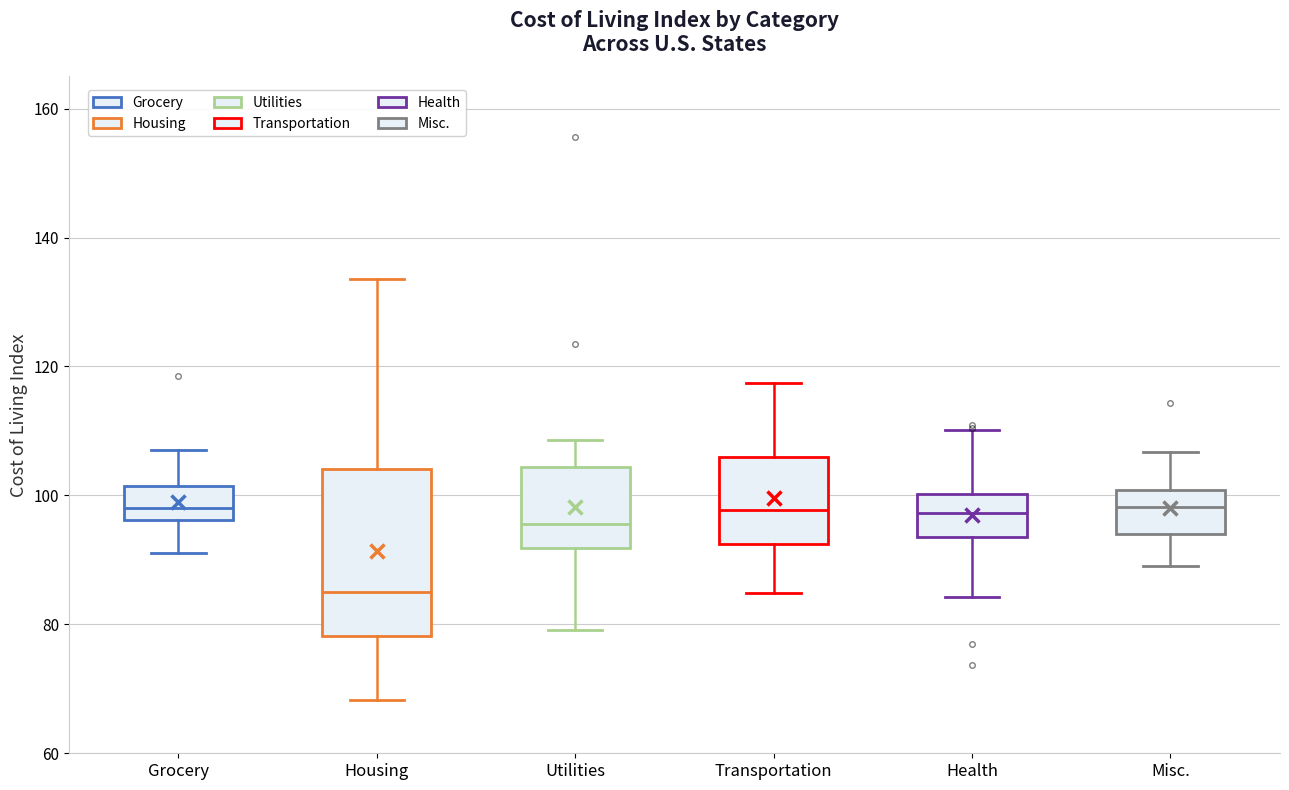

Reading left to right, read every box against the y-axis: the position of its median line, the range the box covers, and the ends of its whiskers. The values are not printed on the chart, so give them approximately, as read against the axis.

Grocery: median 98, box 96 to 102, whiskers 92 to 108
Housing: median 86, box 78 to 104, whiskers 68 to 134
Utilities: median 96, box 92 to 104, whiskers 80 to 108
Transportation: median 98, box 92 to 106, whiskers 84 to 118
Health: median 98, box 94 to 100, whiskers 84 to 110
Misc.: median 98, box 94 to 100, whiskers 90 to 106